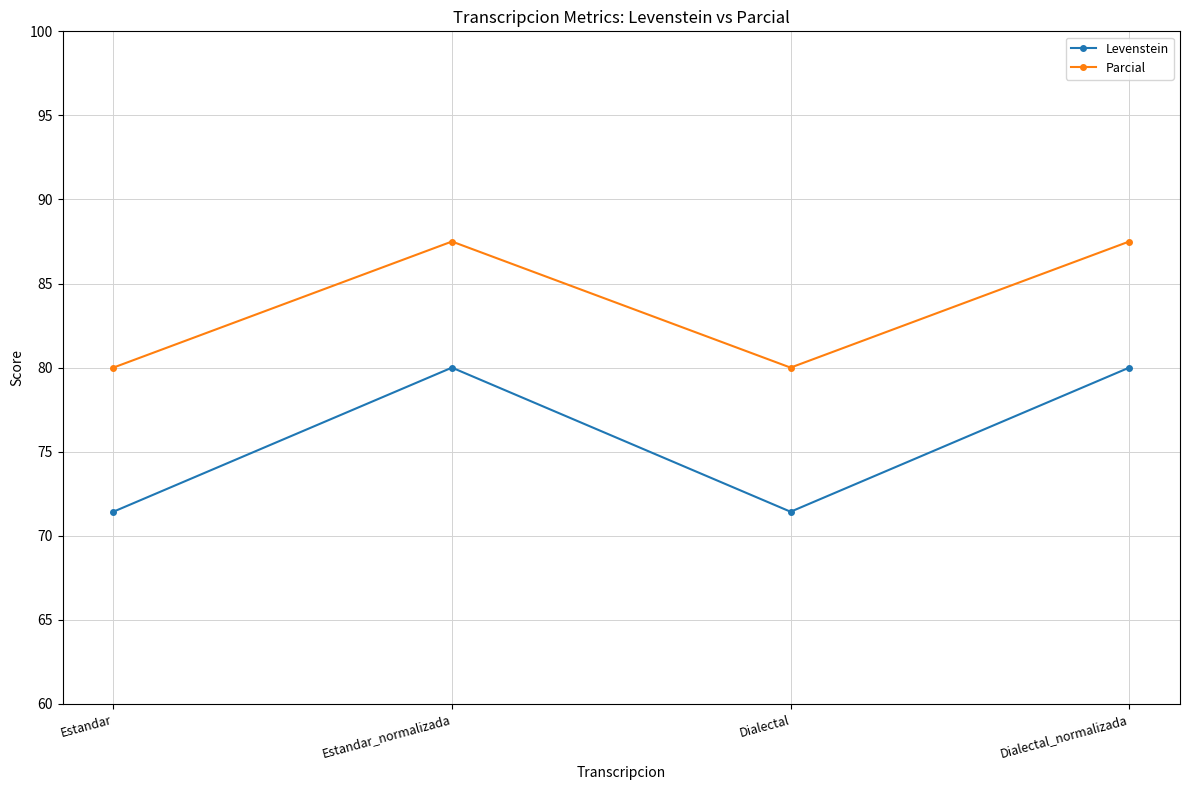

Is it true that Levenstein equals 45.9 at Estandar?

False